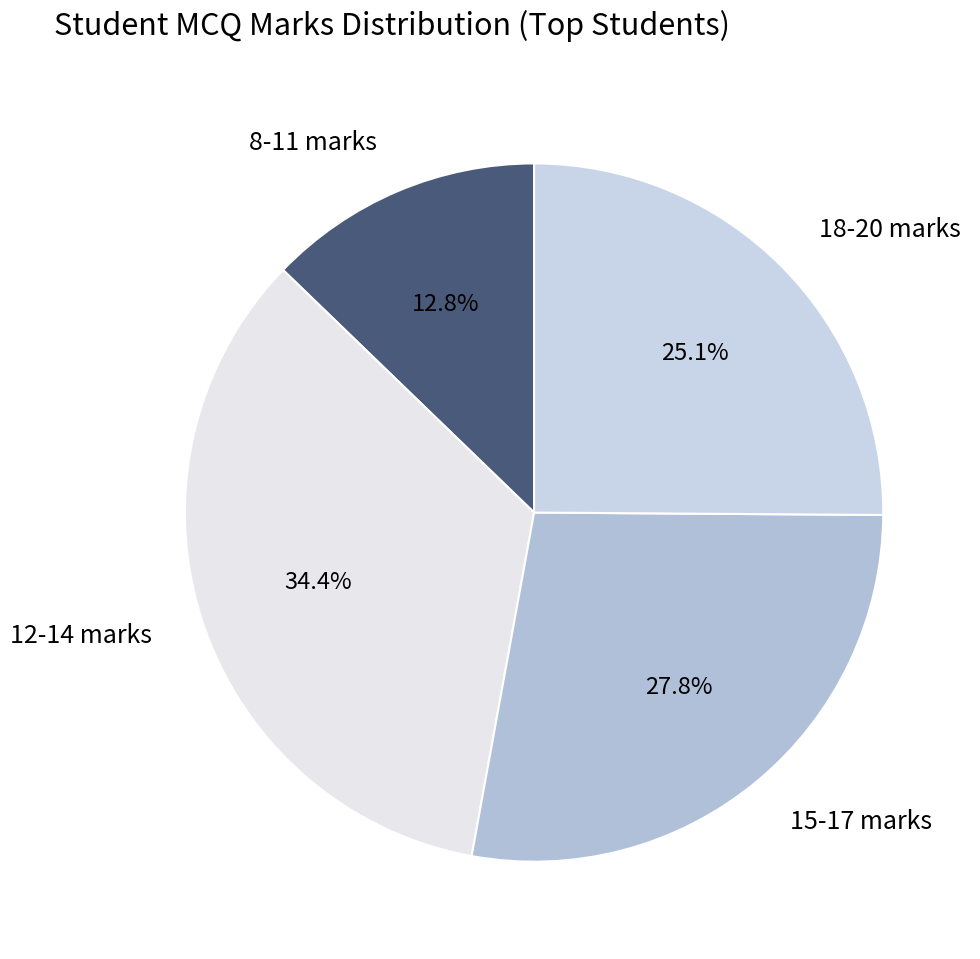

To the nearest percent, what is the difference between the largest and smallest slice percentages?

22%